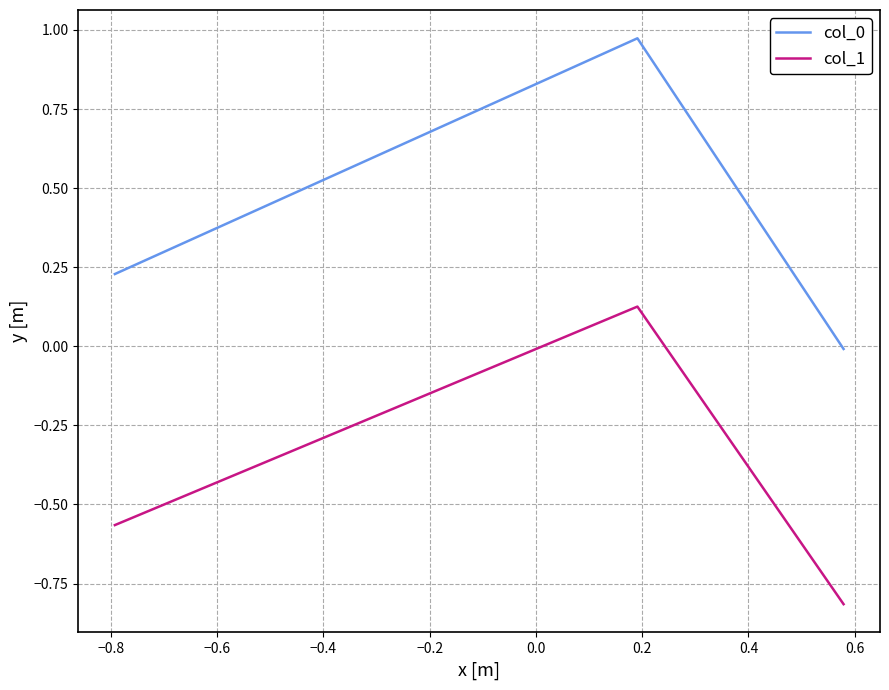

What is the sum of all col_0 values?

1.2